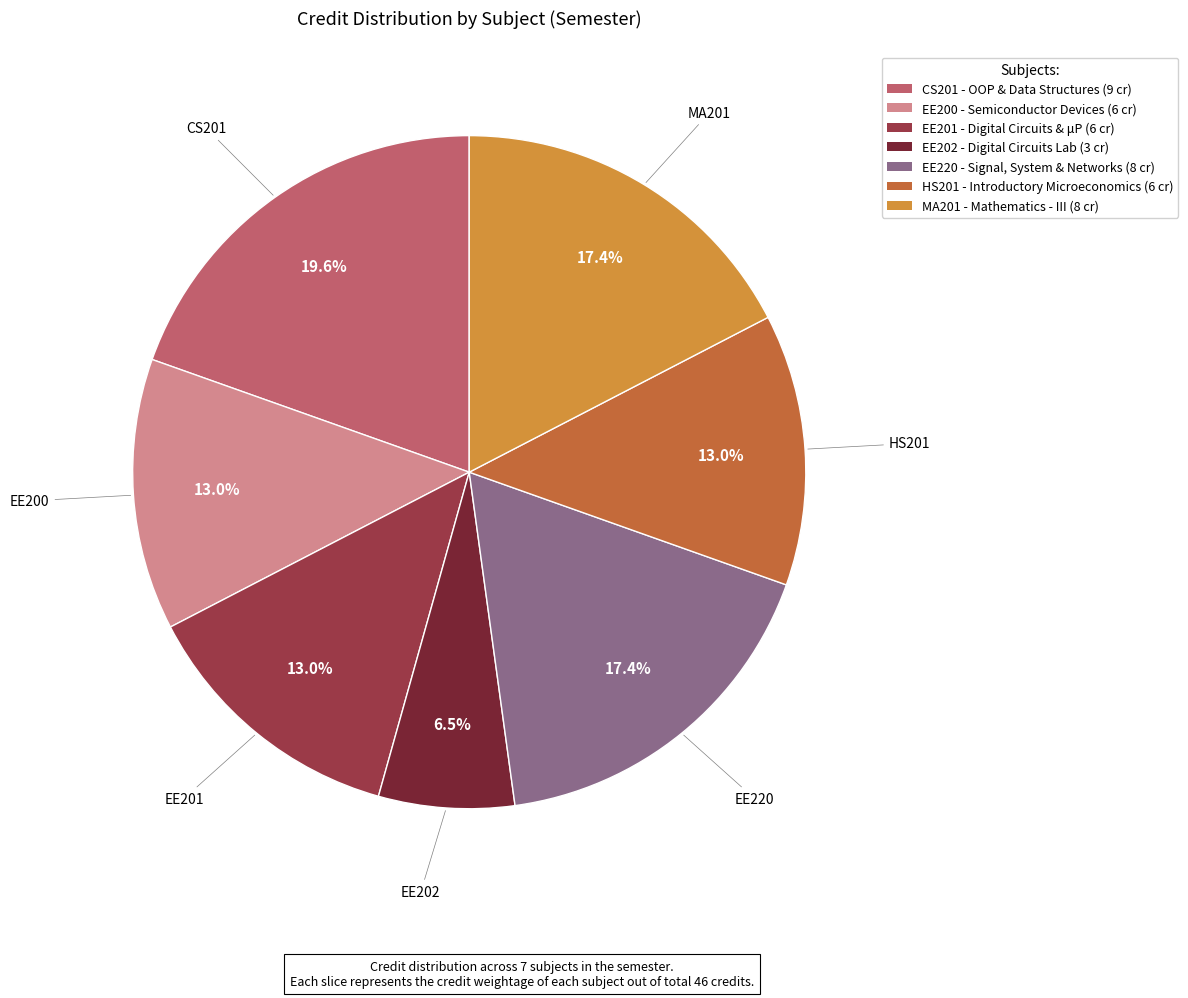

To the nearest percent, what is the difference between the largest and smallest slice percentages?

13%